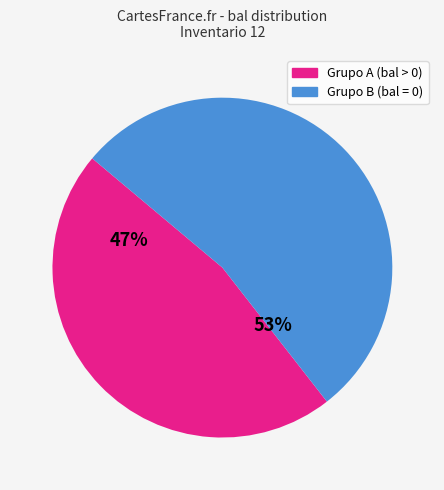

True or false: Grupo A (bal > 0) accounts for 60% of the total.

False